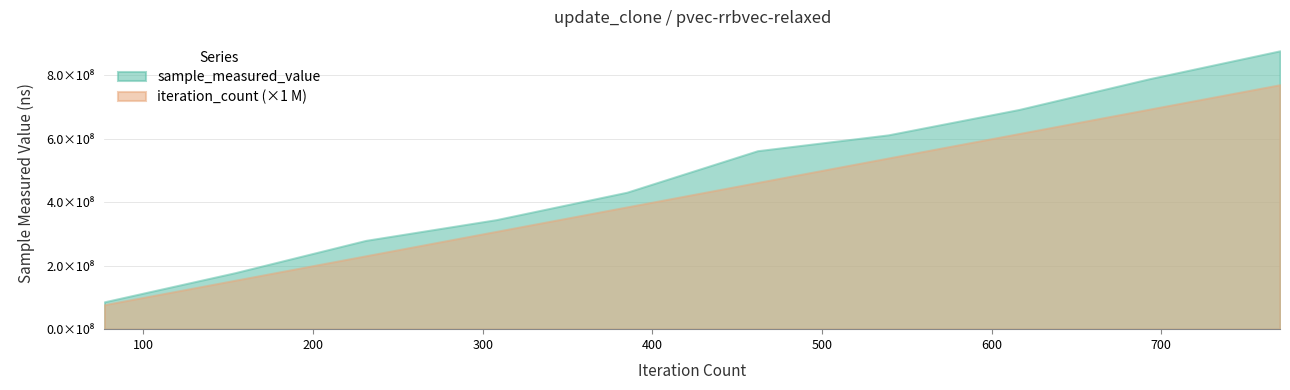

What are all the series names shown in the legend?

sample_measured_value, iteration_count (×1 M)